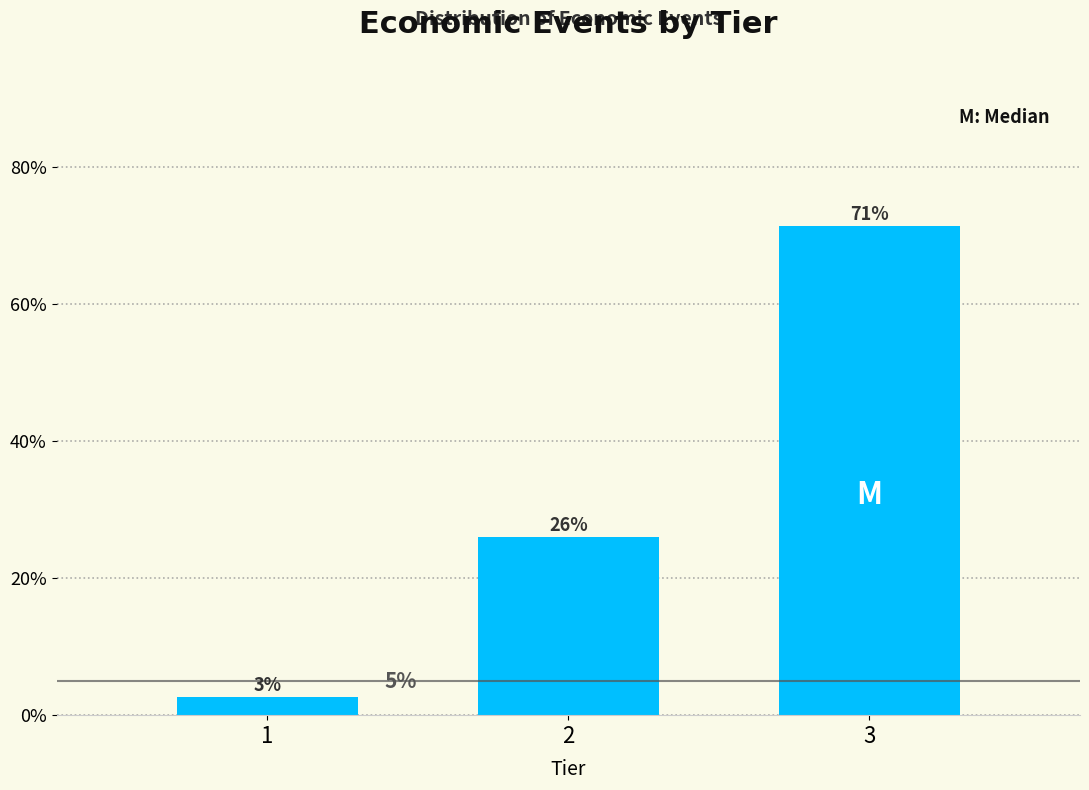

List the labels in order of value, smallest first.

1, 2, 3